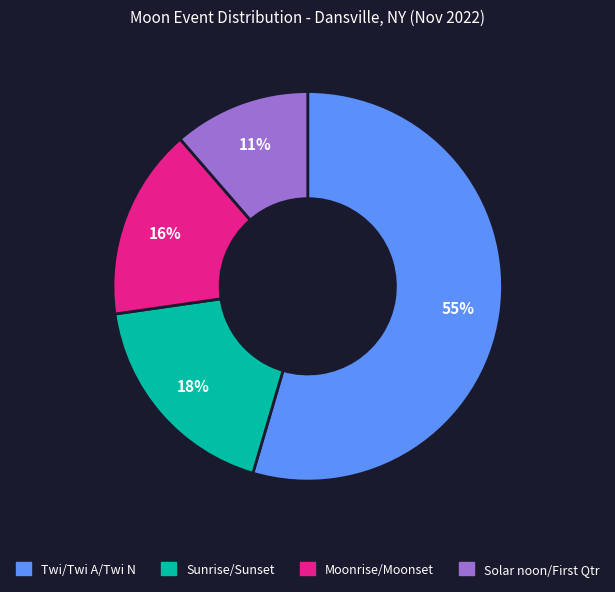

To the nearest percent, what is the average slice percentage?

25%